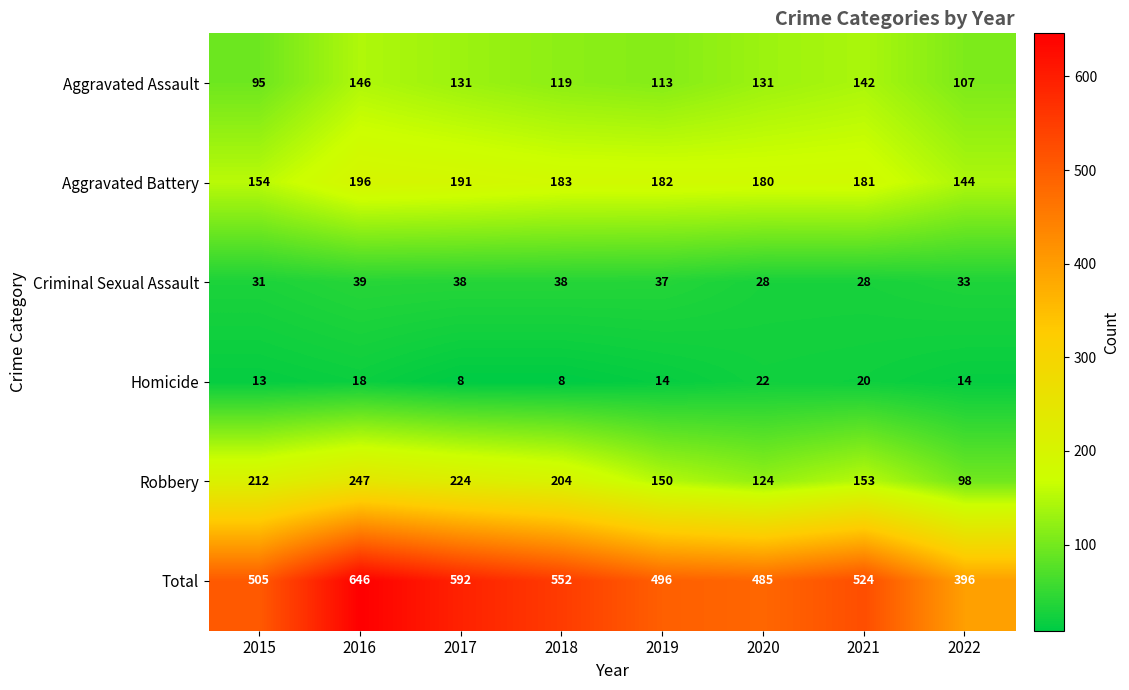

What is the maximum value for Homicide?

22